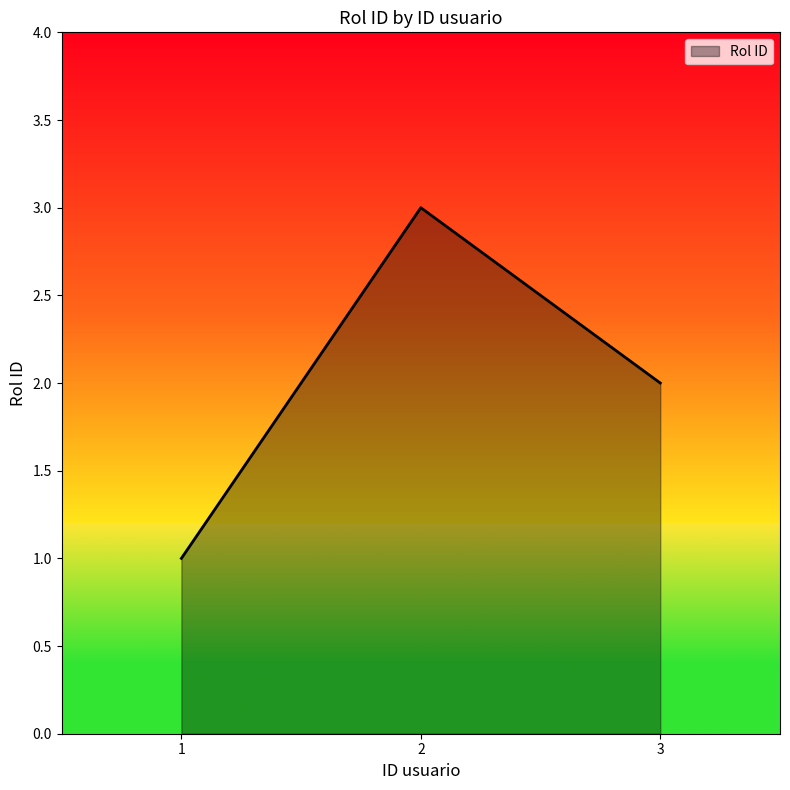

What is the change in value from 1 to 2?

+2